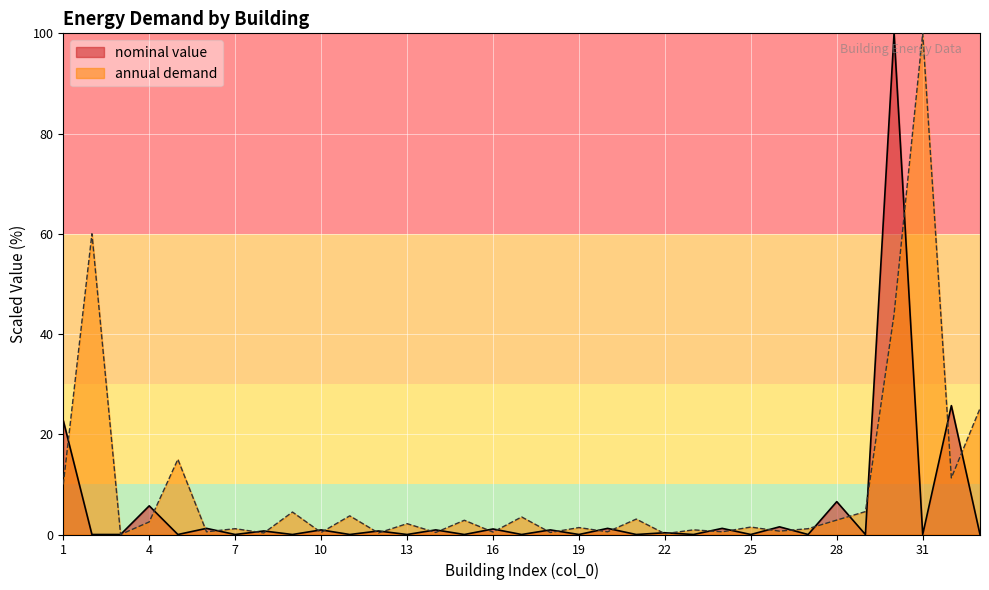

After their last crossing, which series has the higher values: annual demand or nominal value?

annual demand